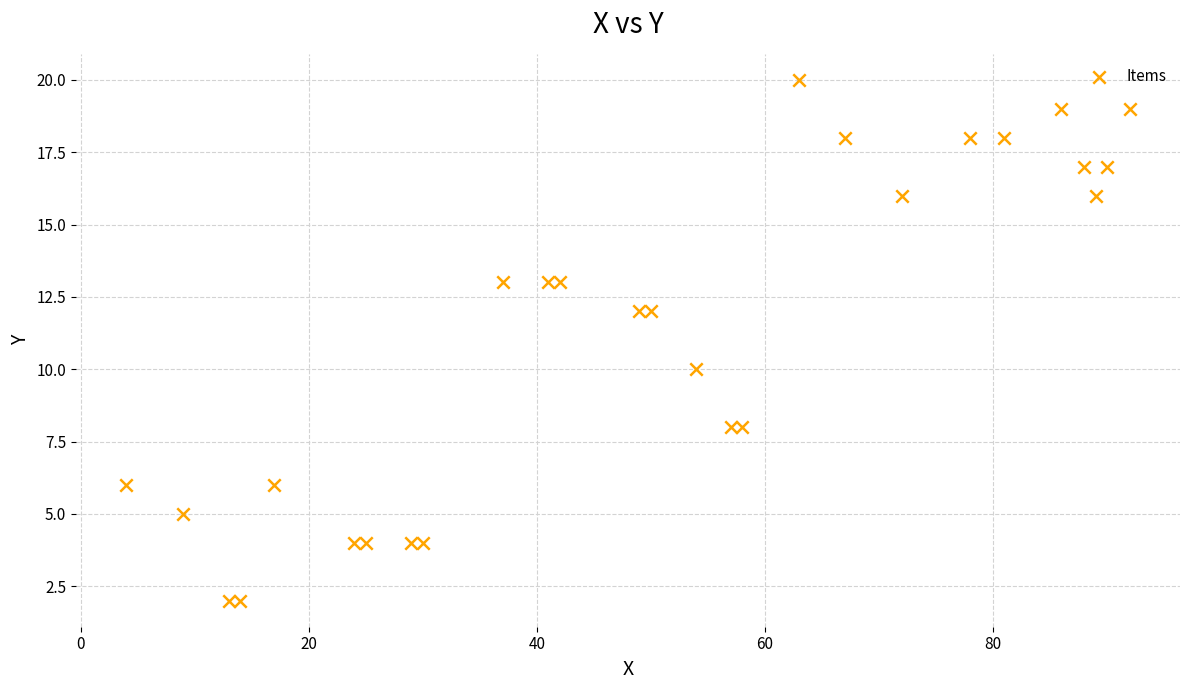

What is the range of X values (max minus min)?

88